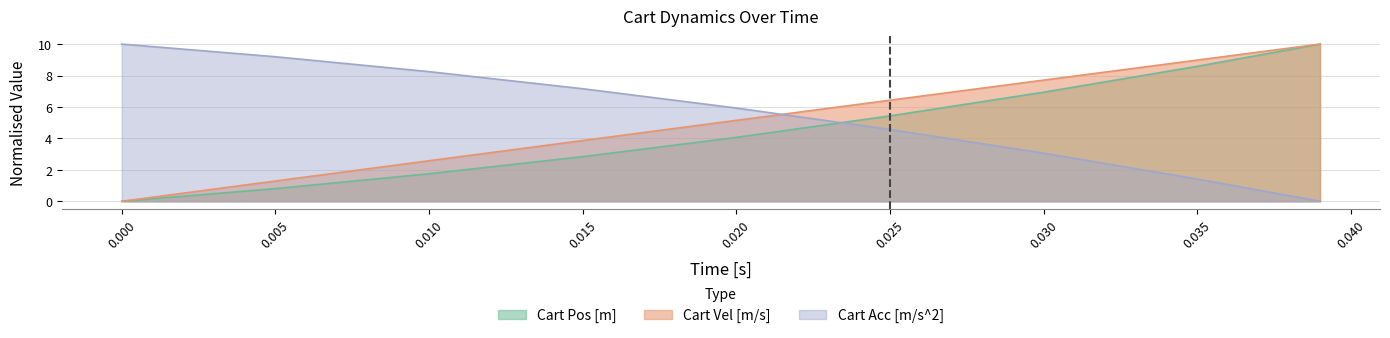

True or false: Cart Acc [m/s^2] has a value of 7.2 at 0.015.

True